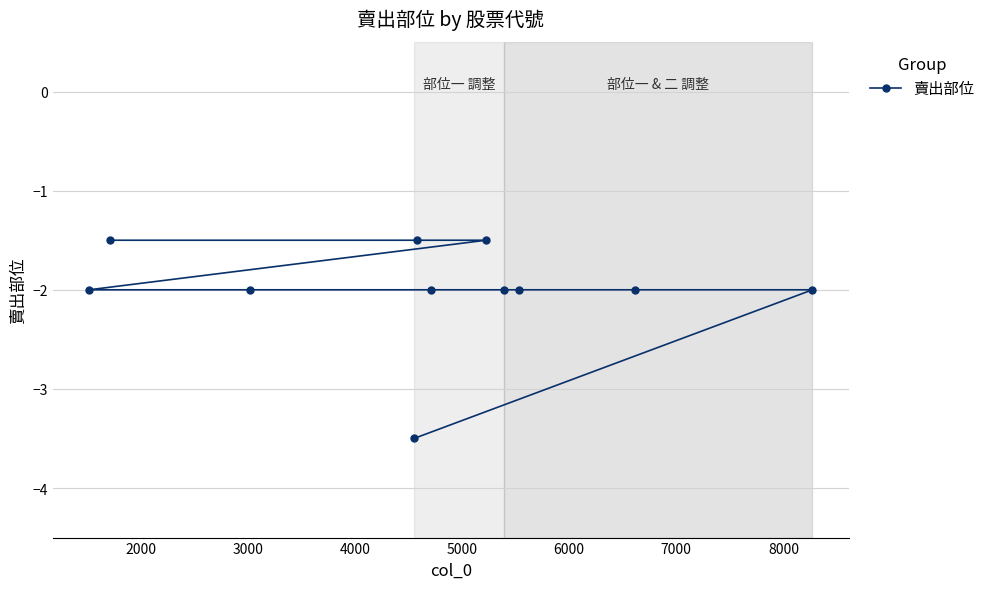

What is the greatest value displayed?

-1.5